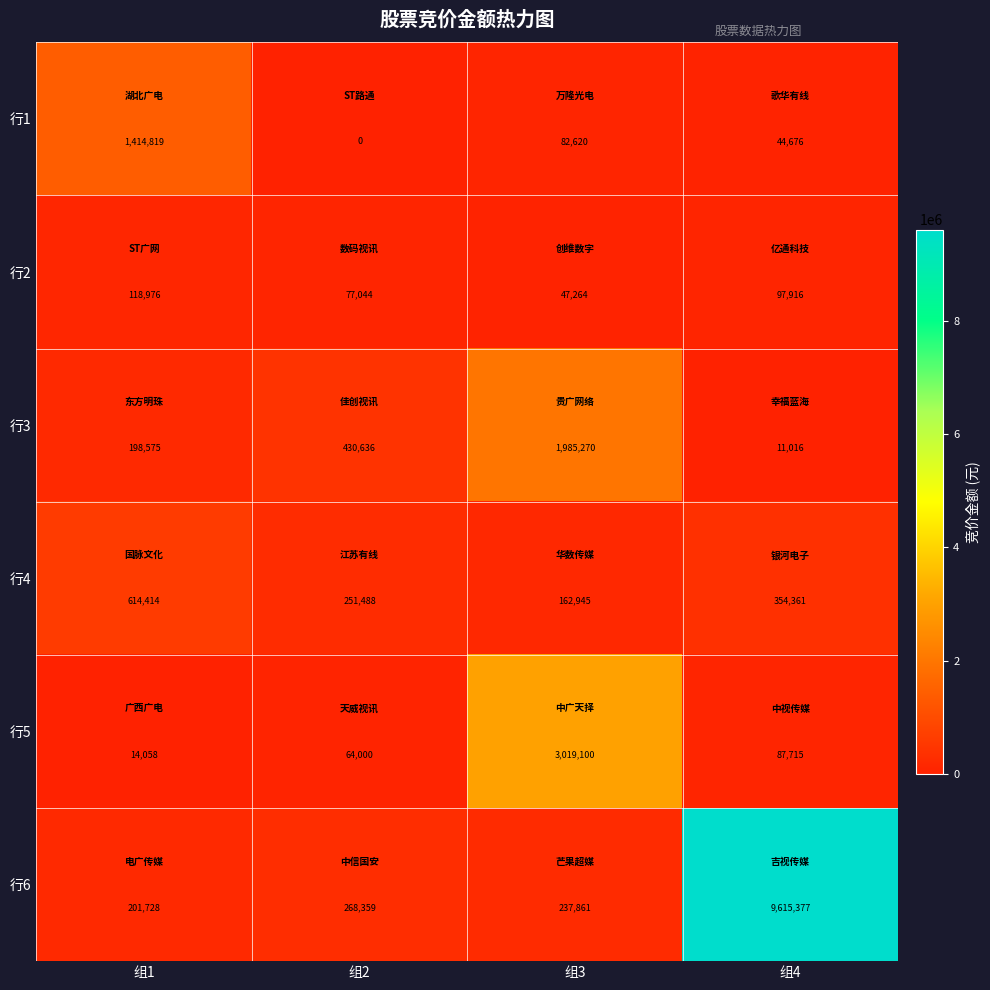

At which category is the sum across all series the highest?

组4